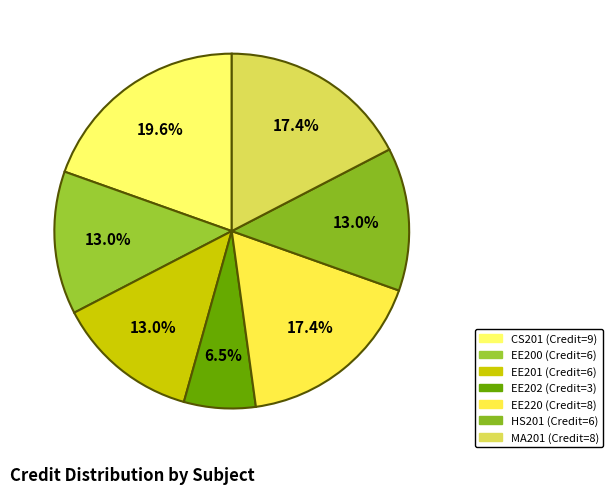

What is the smallest slice in the pie chart?

EE202